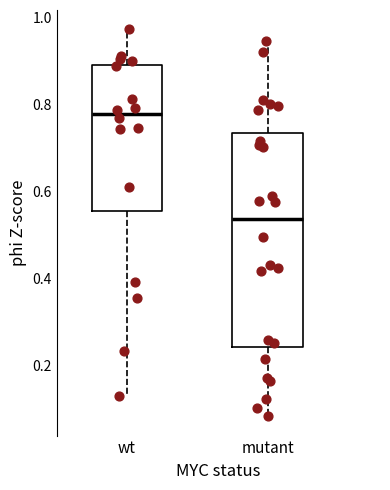

Which box's median line is the highest?

wt